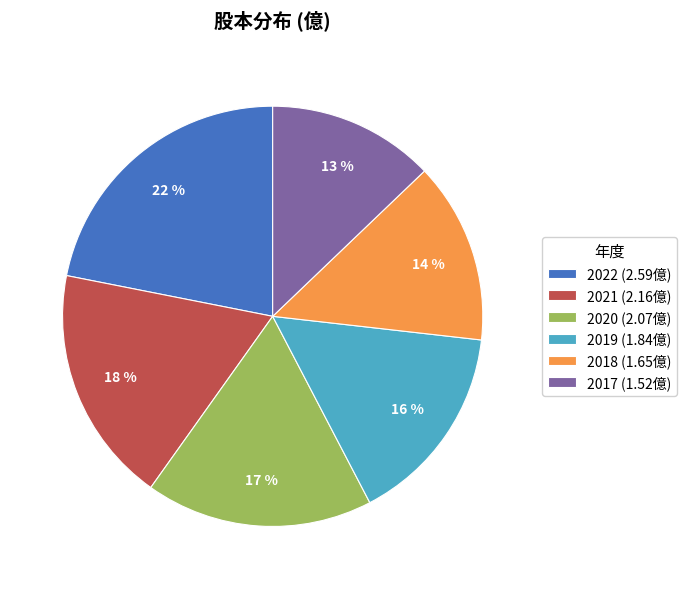

Is the sum of 2017 (1.52億) and 2018 (1.65億) greater than half?

No